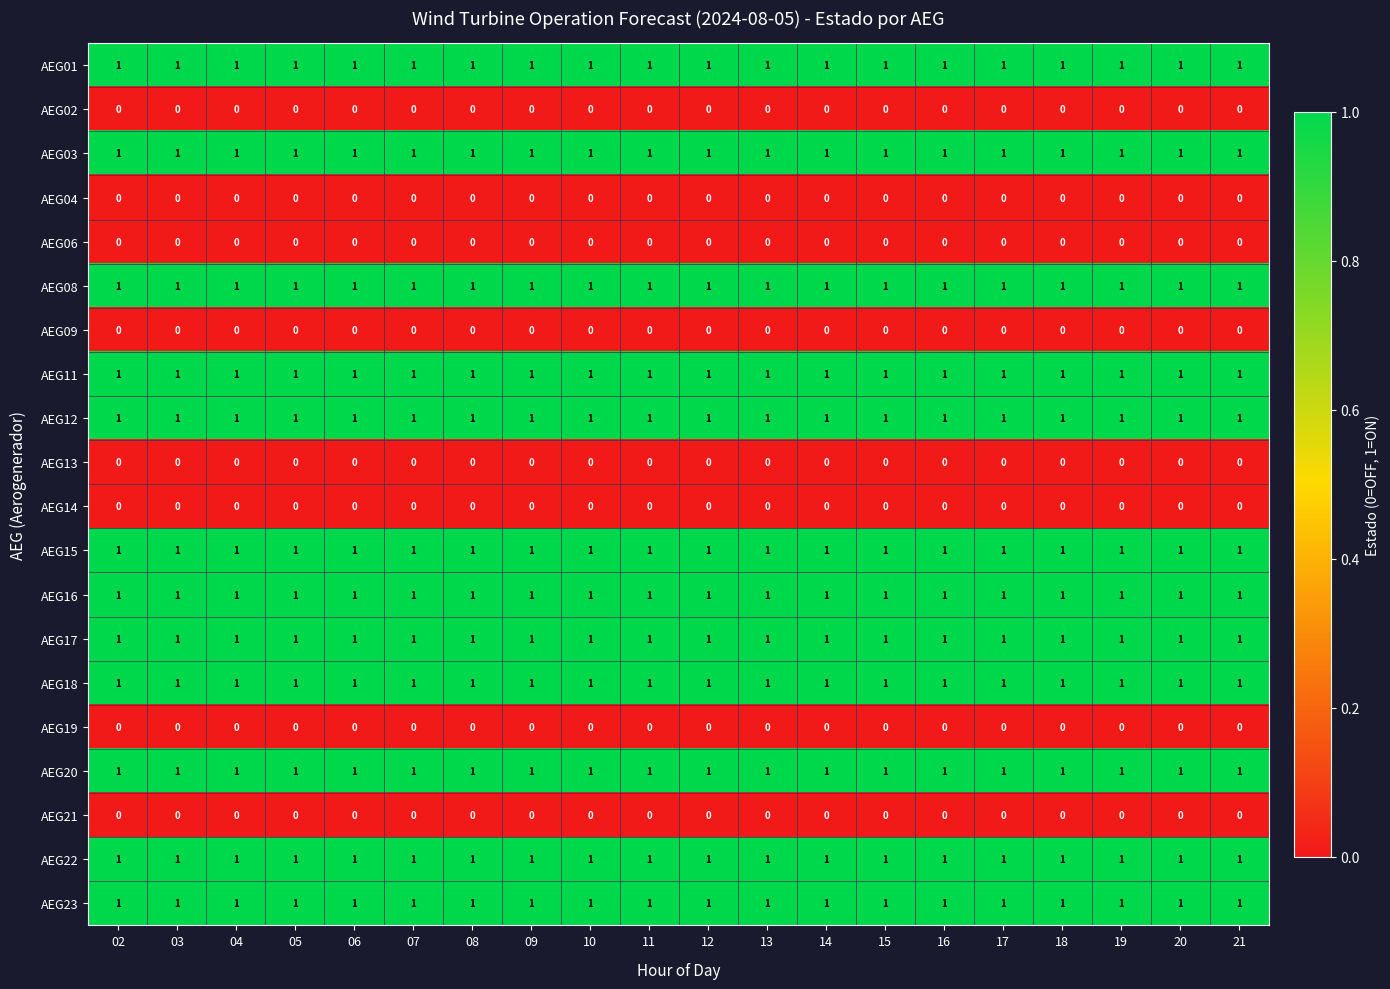

What is the sum of all AEG23 values?

20